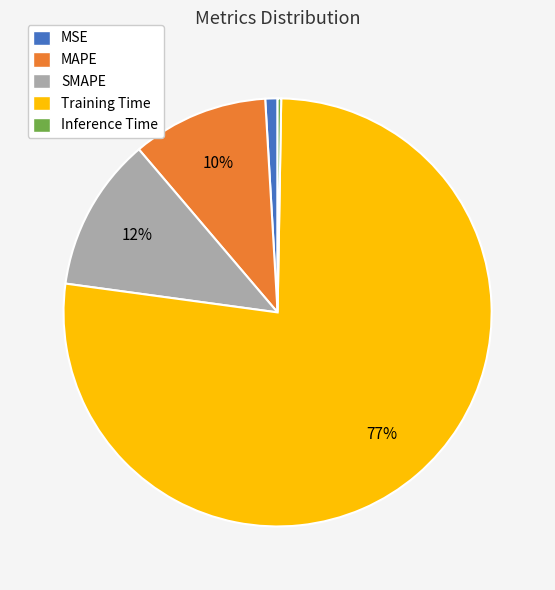

To the nearest percent, what is the combined percentage of SMAPE and Training Time?

89%